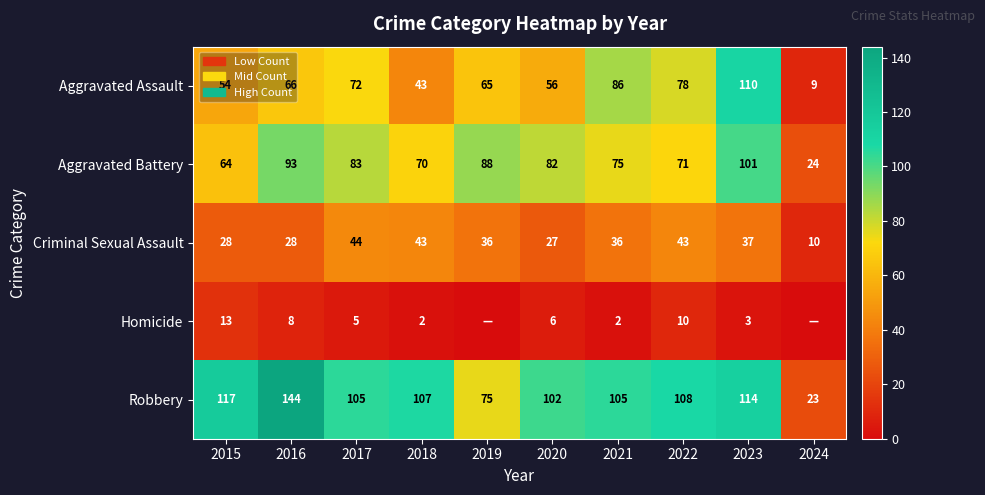

What is the total value across all series at 2020?

273